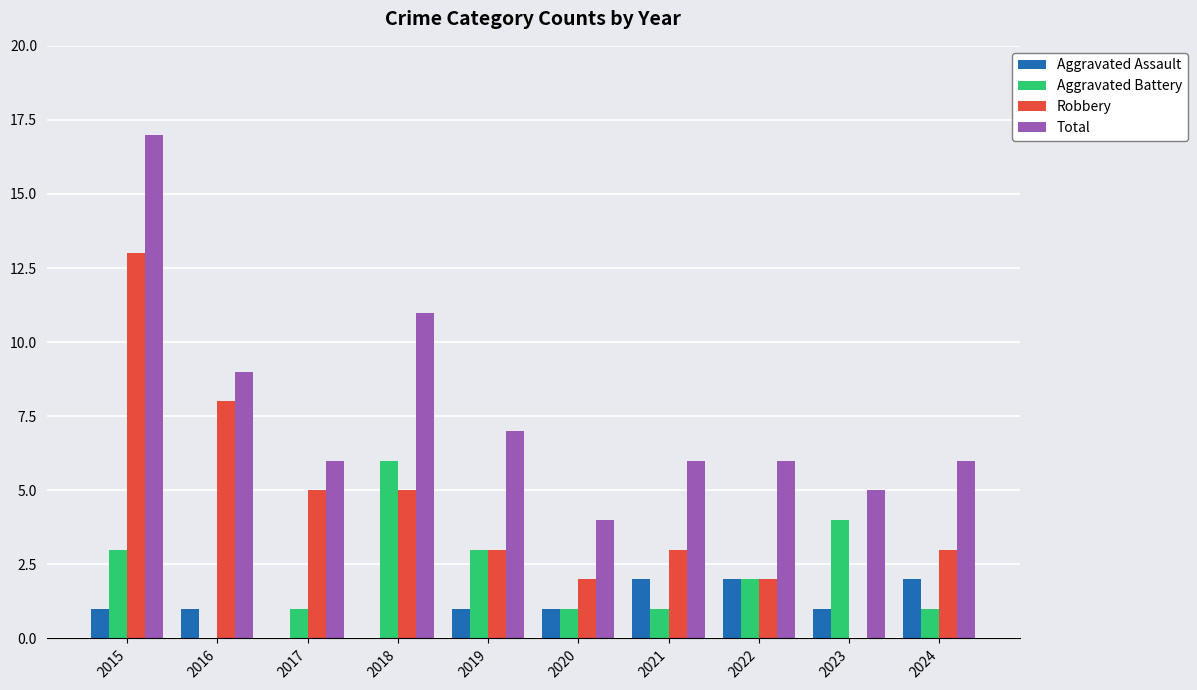

Count the Aggravated Battery values in the range 1 to 3.

7